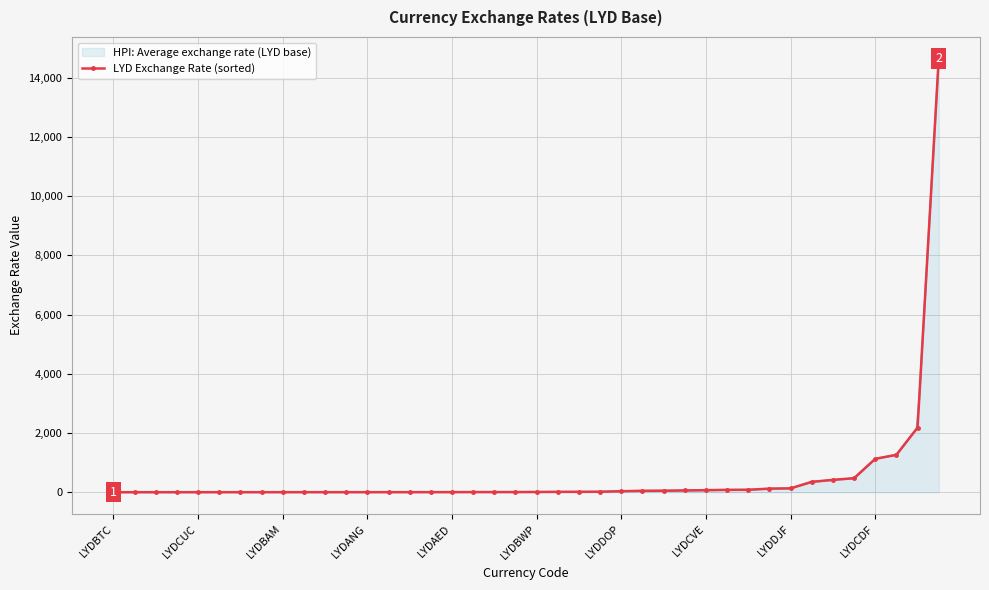

Rank the categories by value from highest to lowest.

39, 38, 37, 36, 35, 34, 33, 32, 31, 30, 29, 28, 27, 26, 25, 24, 23, 22, 21, 20, 19, 18, 17, 16, 15, 14, 13, 12, 11, 10, LYDCDF, LYDDJF, LYDCVE, LYDDOP, LYDBWP, LYDANG, LYDAED, LYDBAM, LYDCUC, LYDBTC